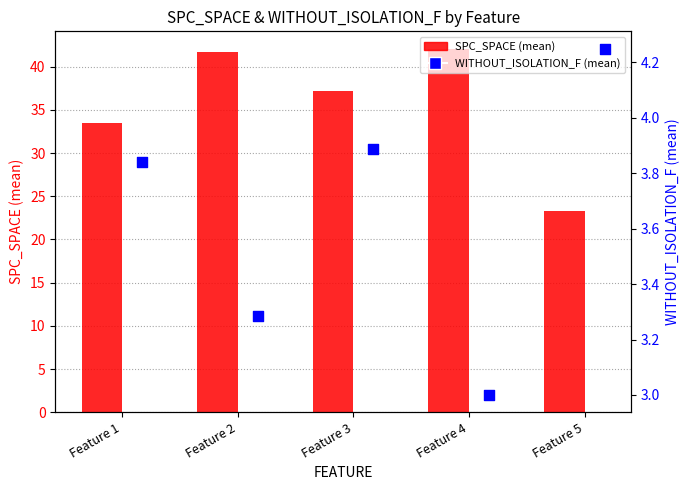

What are all the series names shown in the legend?

SPC_SPACE, WITHOUT_ISOLATION_F